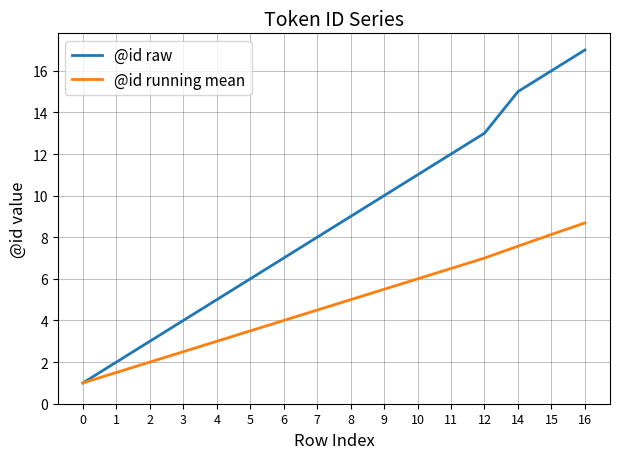

What is the approximate value of @id raw at 3?

4.0